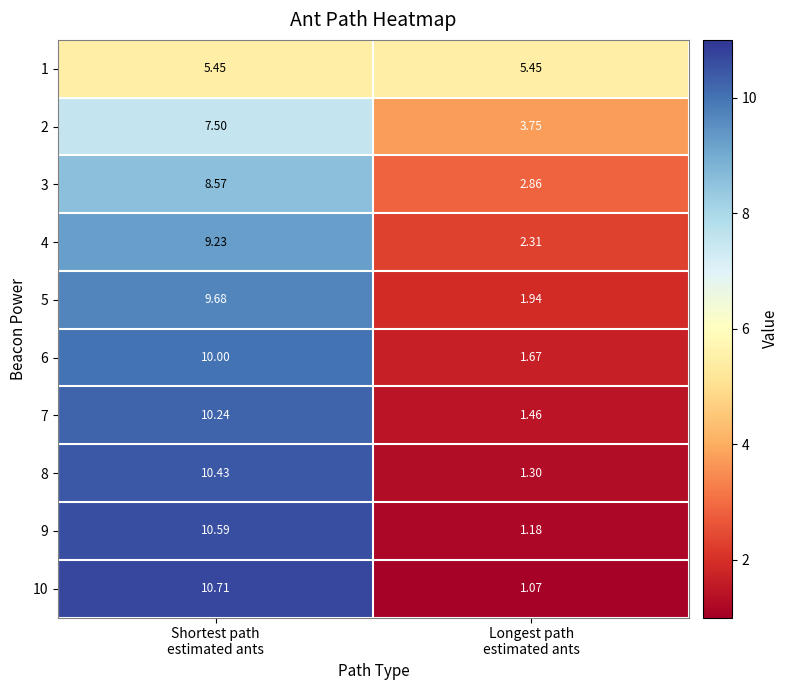

Rank the series at Shortest path
estimated ants from lowest to highest value.

1, 2, 3, 4, 5, 6, 7, 8, 9, 10